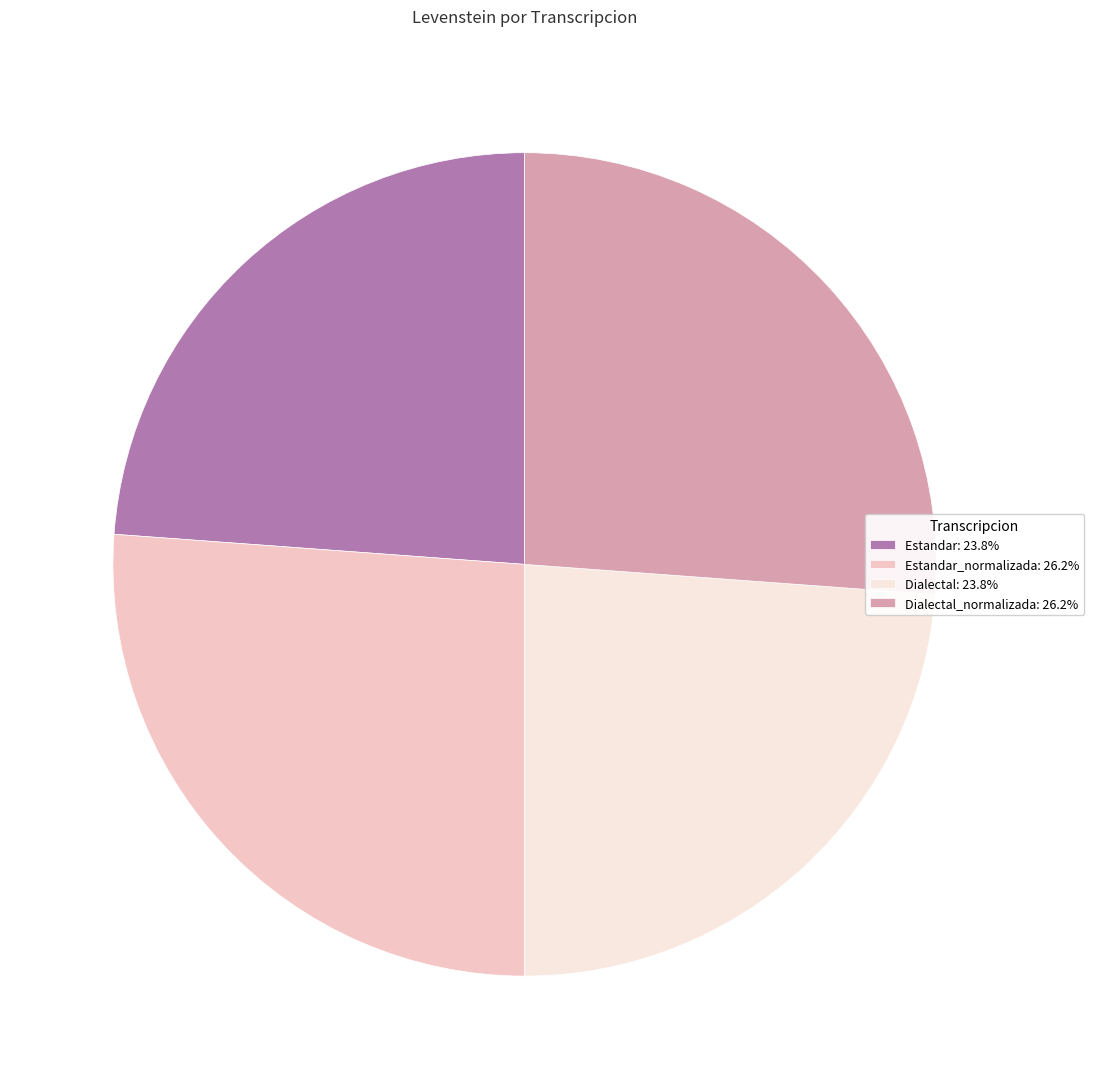

Is there a majority slice in this chart?

No